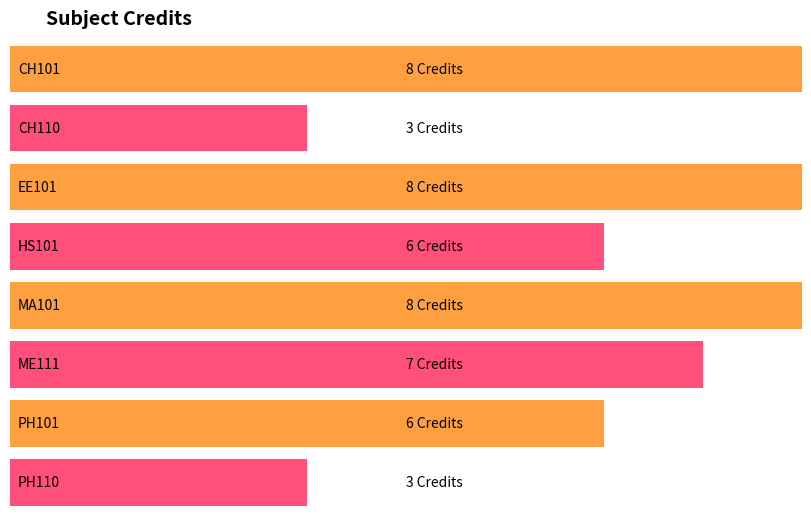

How many values are between 6 and 8?

6